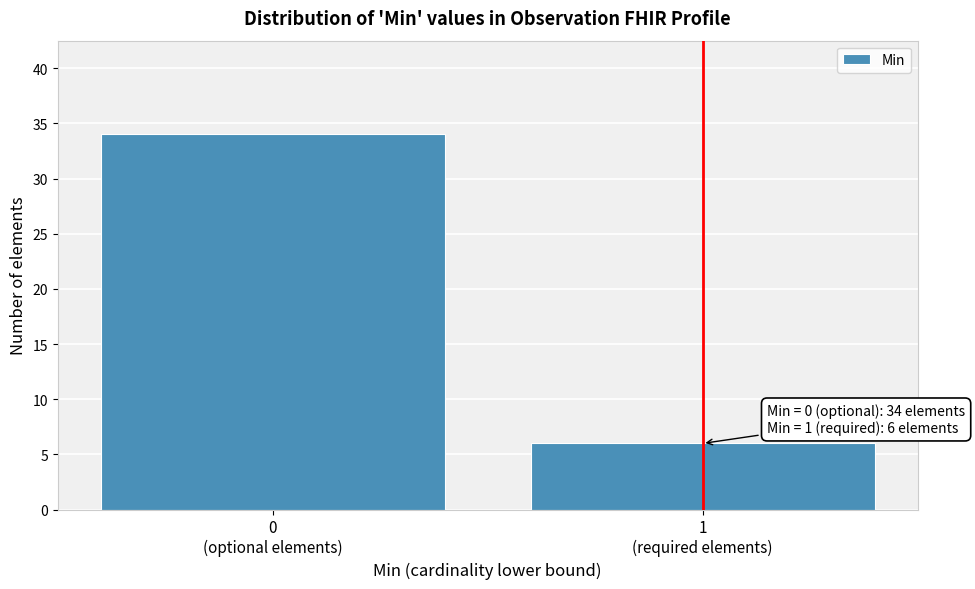

Reading right to left, extract all data points from this chart.

6	34